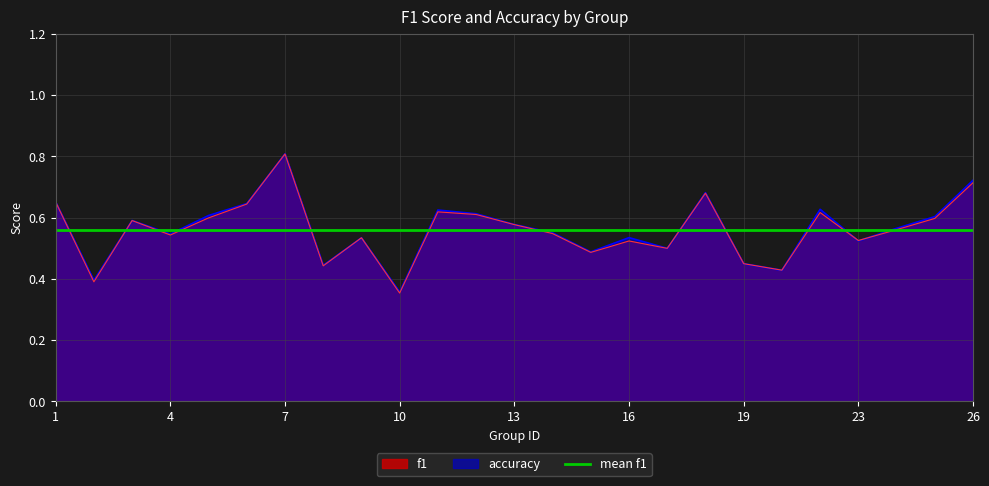

List the series in order of their overall mean, highest first.

accuracy, f1